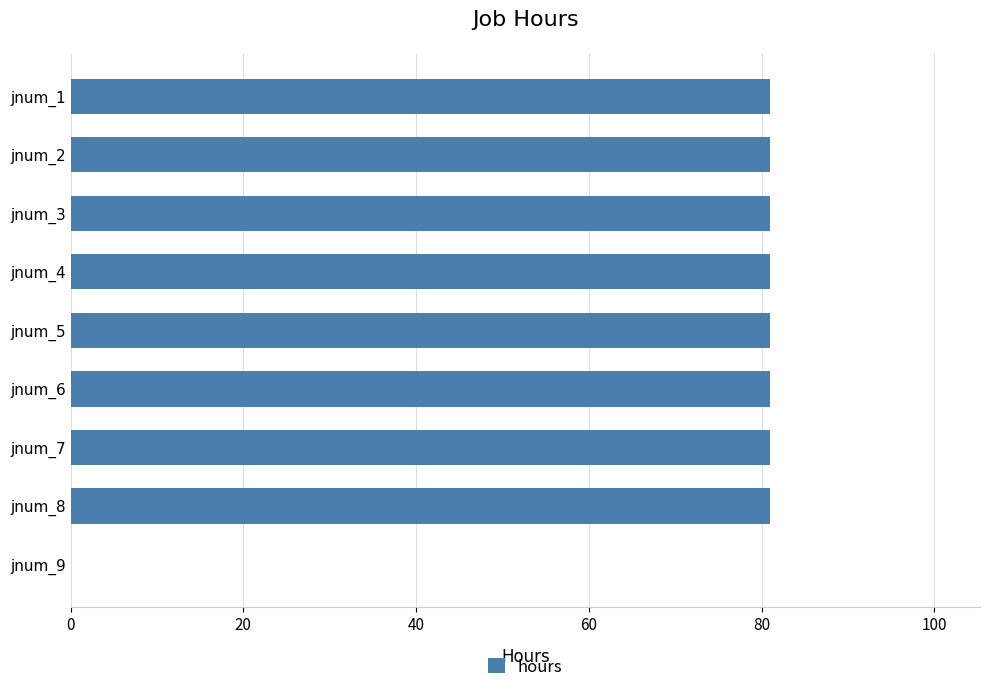

What is the average value?

72